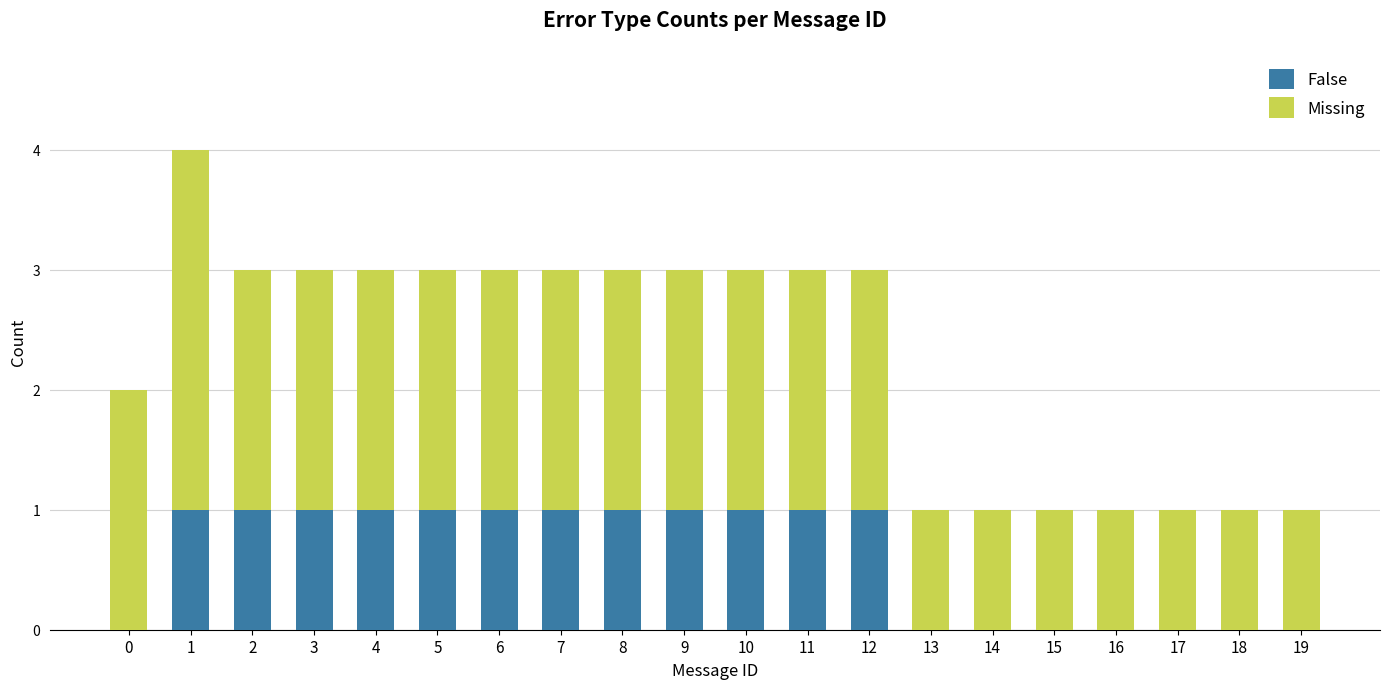

At which category is the sum across all series the highest?

1